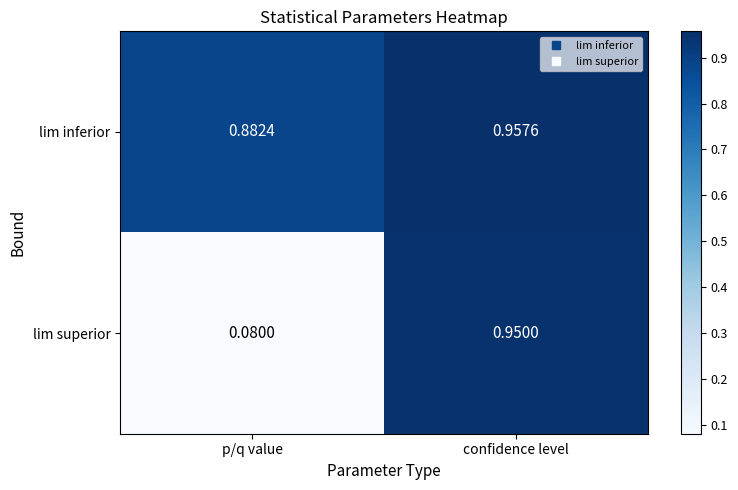

Count the number of data series in this chart.

2